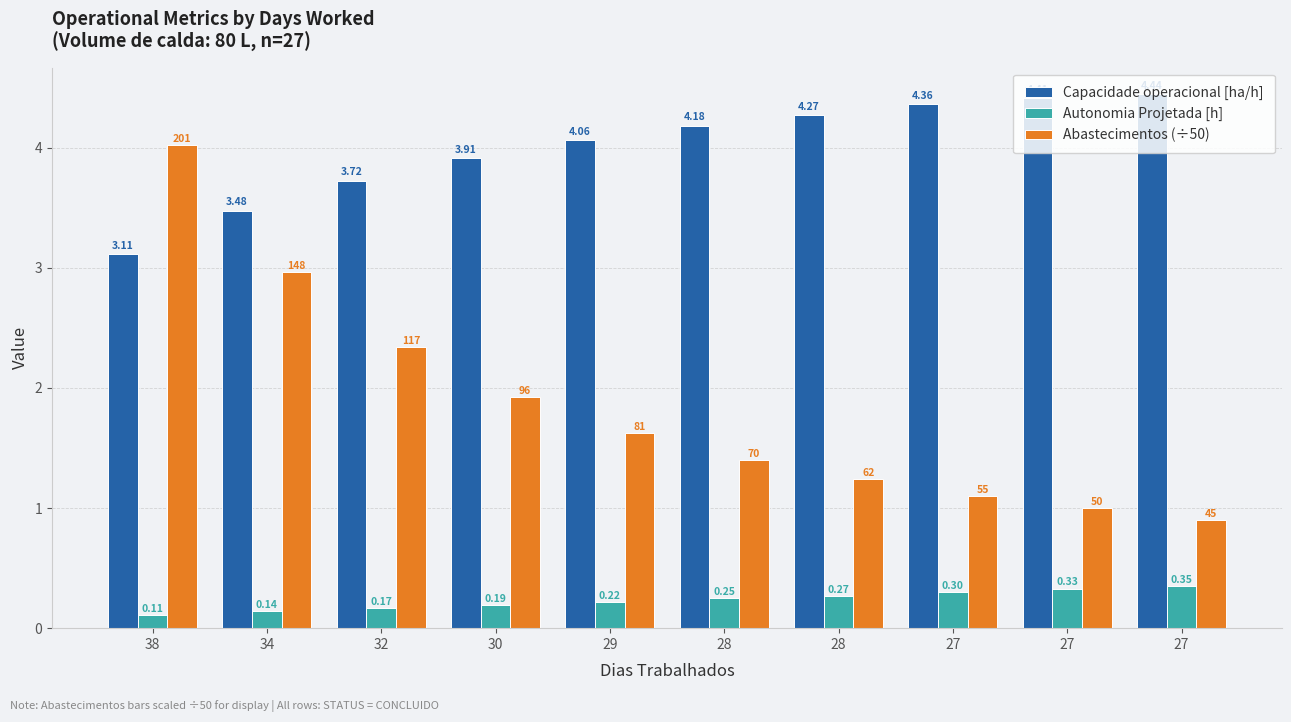

What is the difference between the highest and lowest values at 27?

4.1